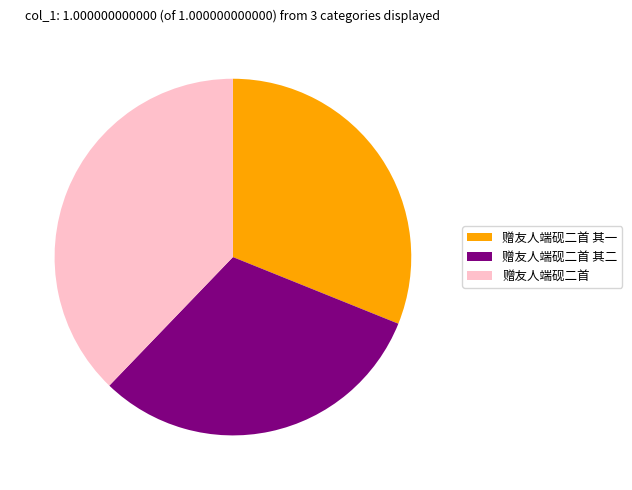

True or false: 赠友人端砚二首 其一 accounts for 43% of the total.

False